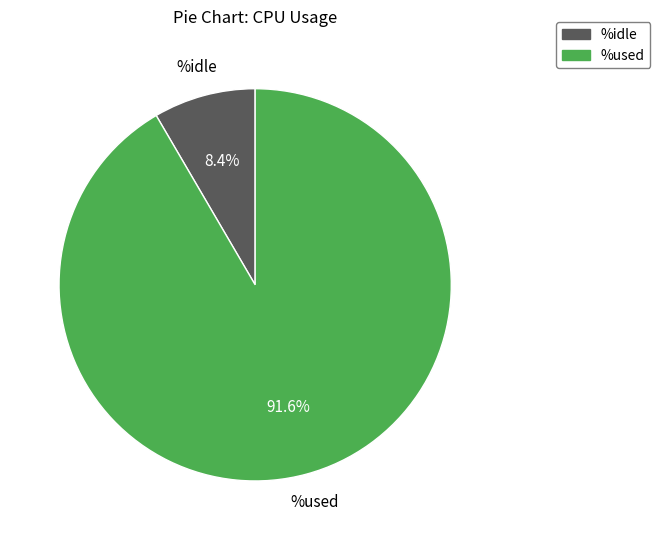

Does any single category account for the majority?

Yes